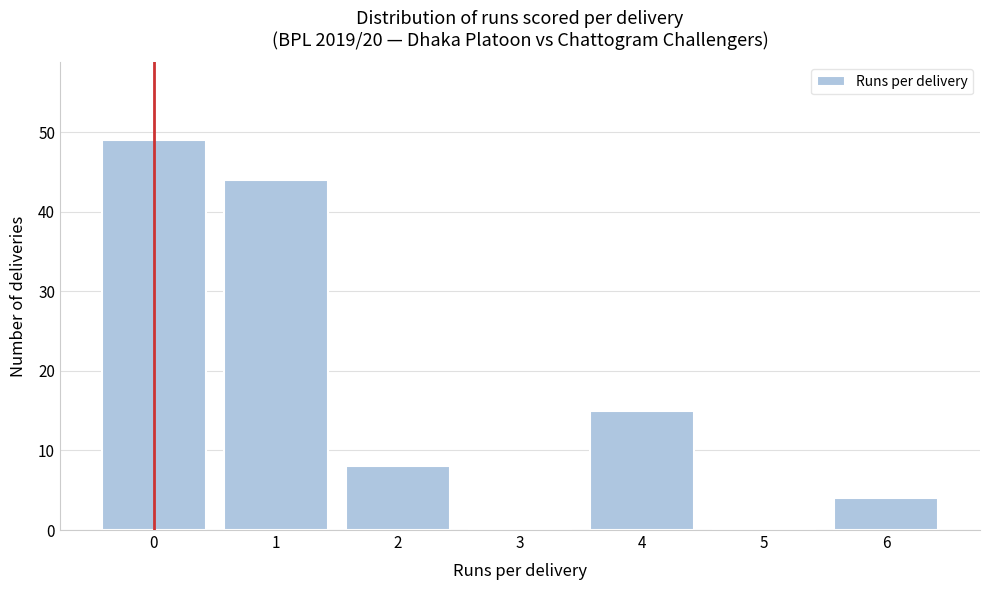

Reading left to right, transcribe all the data shown in this chart.

0=49	1=44	2=8	3=0	4=15	5=0	6=4